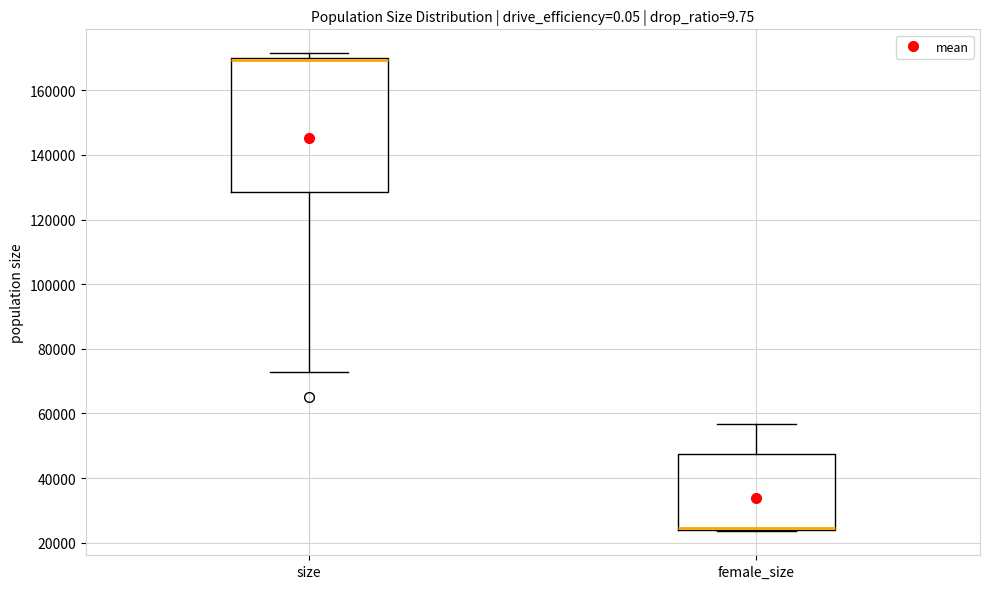

Reading left to right, transcribe this box plot: for each box, give where its median line is, the range the box spans, and where its two whiskers end, as read against the y-axis. The values are not printed on the chart, so give them approximately, as read against the axis.

size: median 170000 (drawn on the box's upper edge), box 128000 to 170000, whiskers 72000 to 172000
female_size: median 24000 (just above the box's lower edge), box 24000 to 48000, whiskers 24000 to 56000